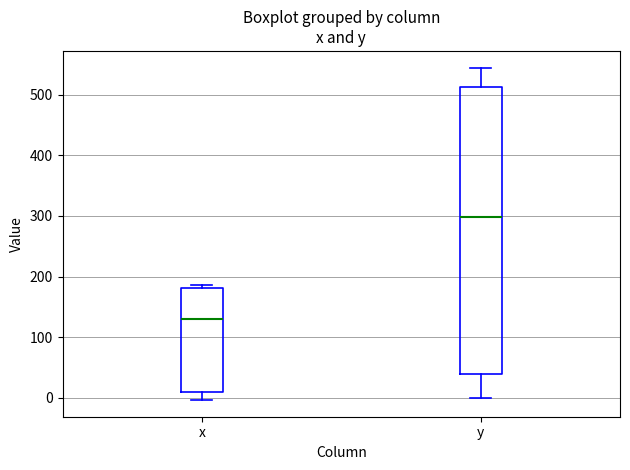

Reading left to right, transcribe this box plot: for each box, give where its median line is, the range the box spans, and where its two whiskers end, as read against the y-axis. The values are not printed on the chart, so give them approximately, as read against the axis.

x: median 130, box 10 to 180, whiskers 0 to 190
y: median 300, box 40 to 510, whiskers 0 to 540